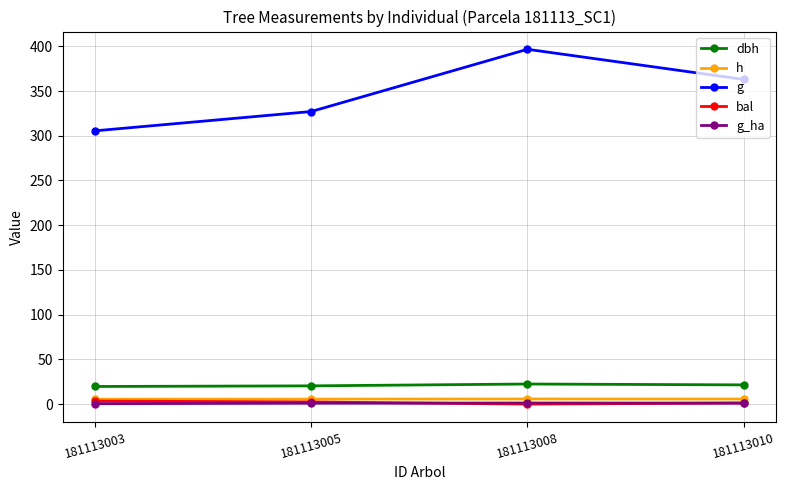

At which category does the chart reach its peak across all series?

181113008